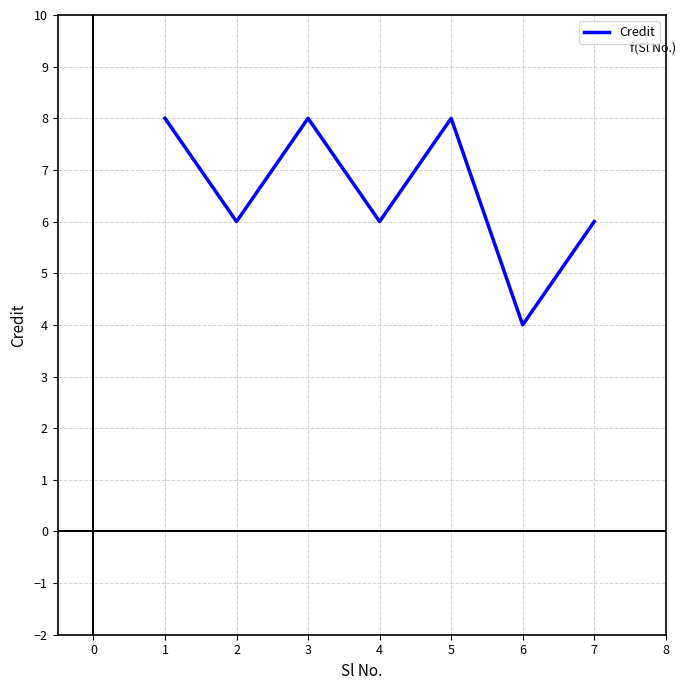

What is the minimum value shown in the chart?

4